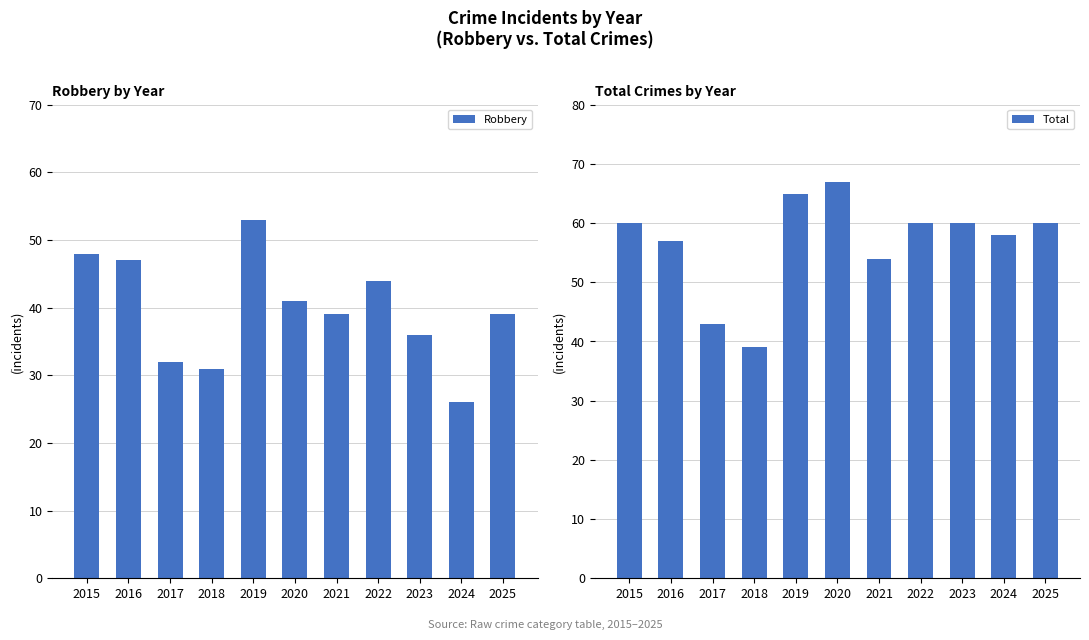

At 2017, list the series in order from largest to smallest.

Total, Robbery